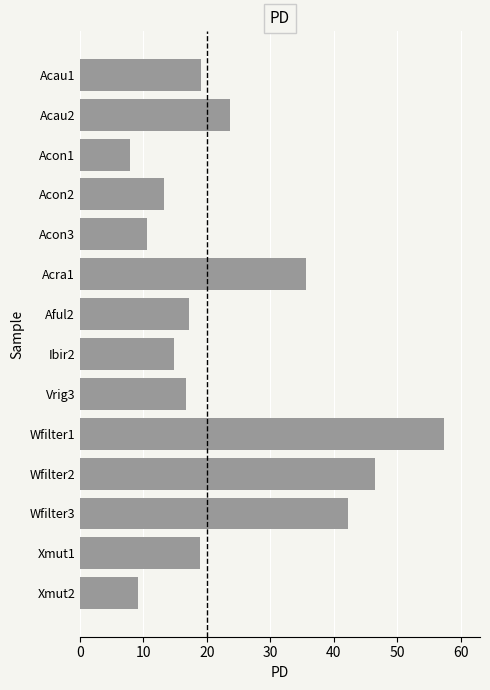

What is the approximate value at Acon1?

7.8